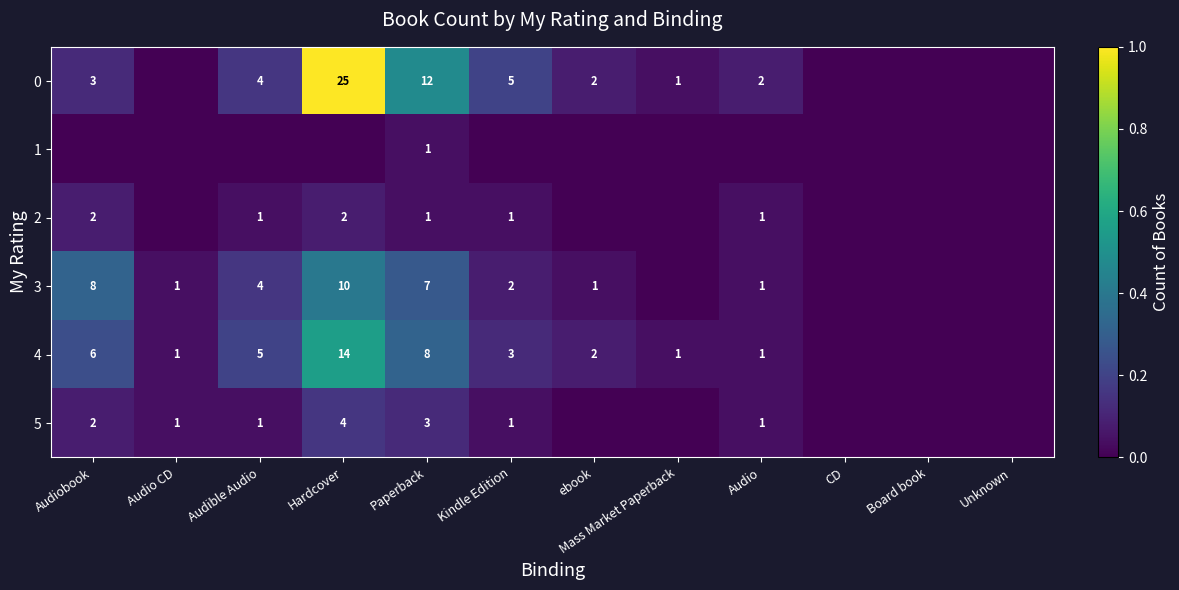

Between Audible Audio and Audio CD, which is larger?

Audible Audio